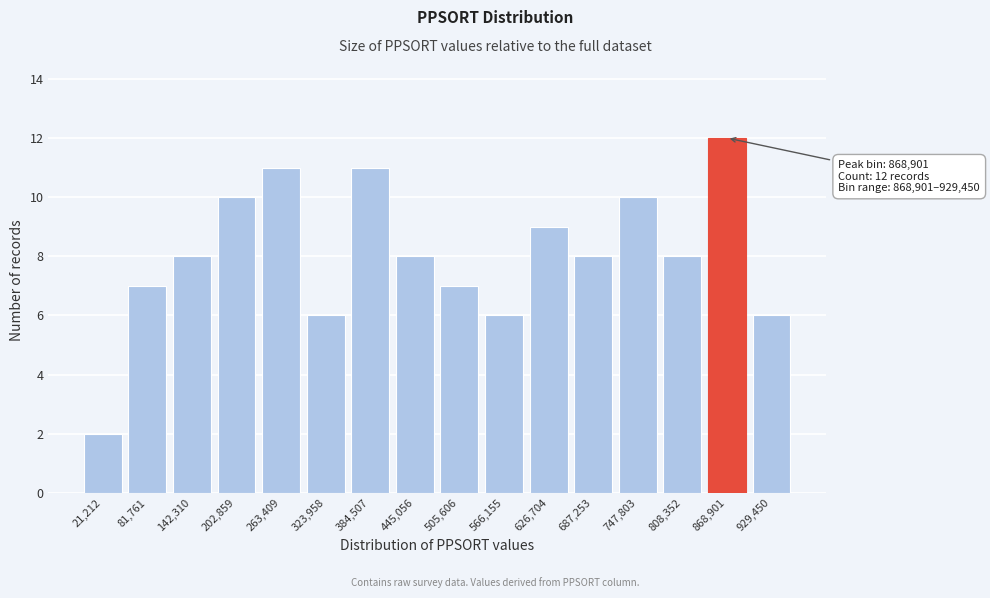

Reading left to right, extract all data points from this chart.

2	7	8	10	11	6	11	8	7	6	9	8	10	8	12	6